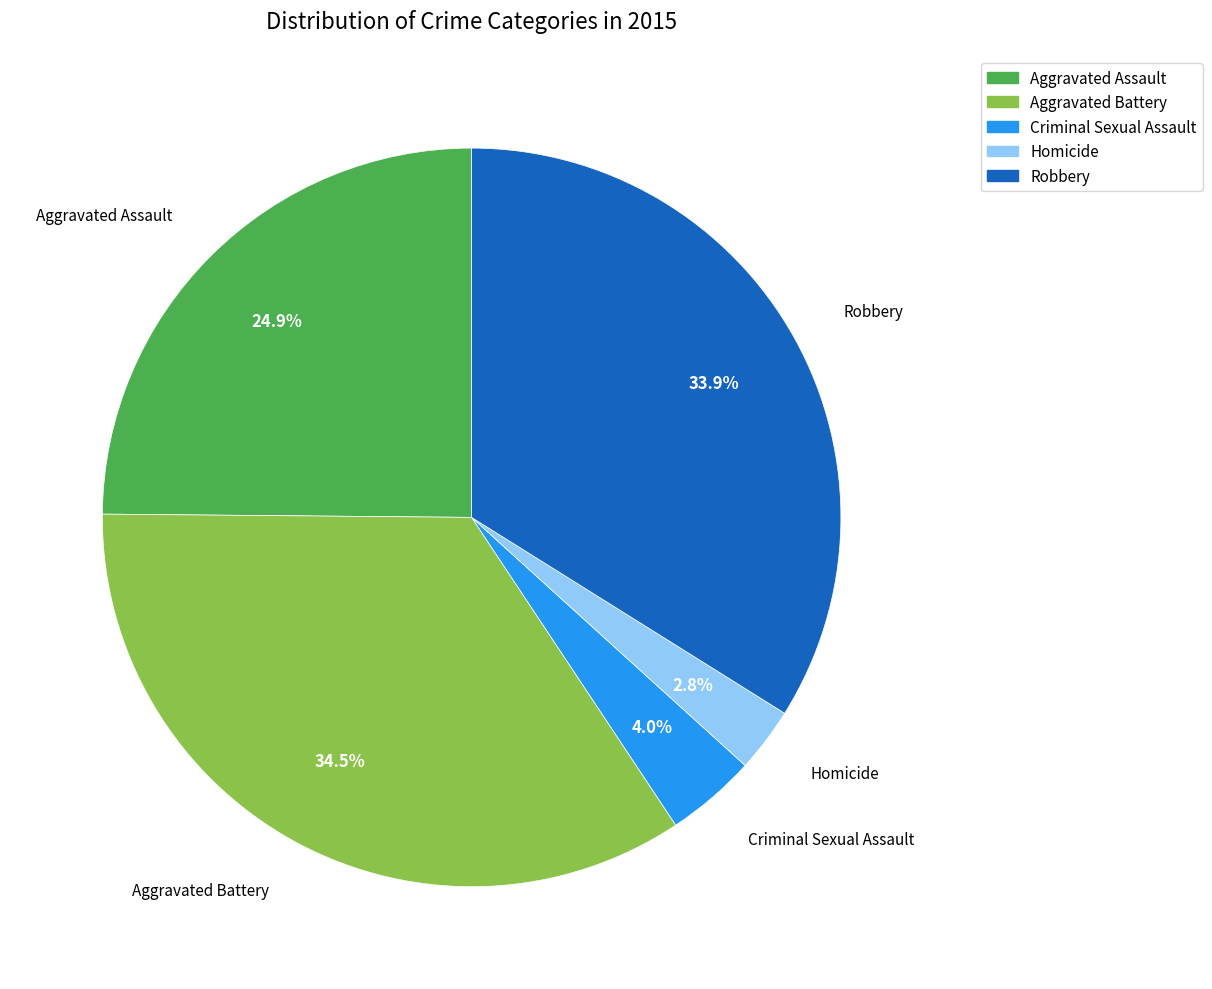

How many segments does this pie chart have?

5